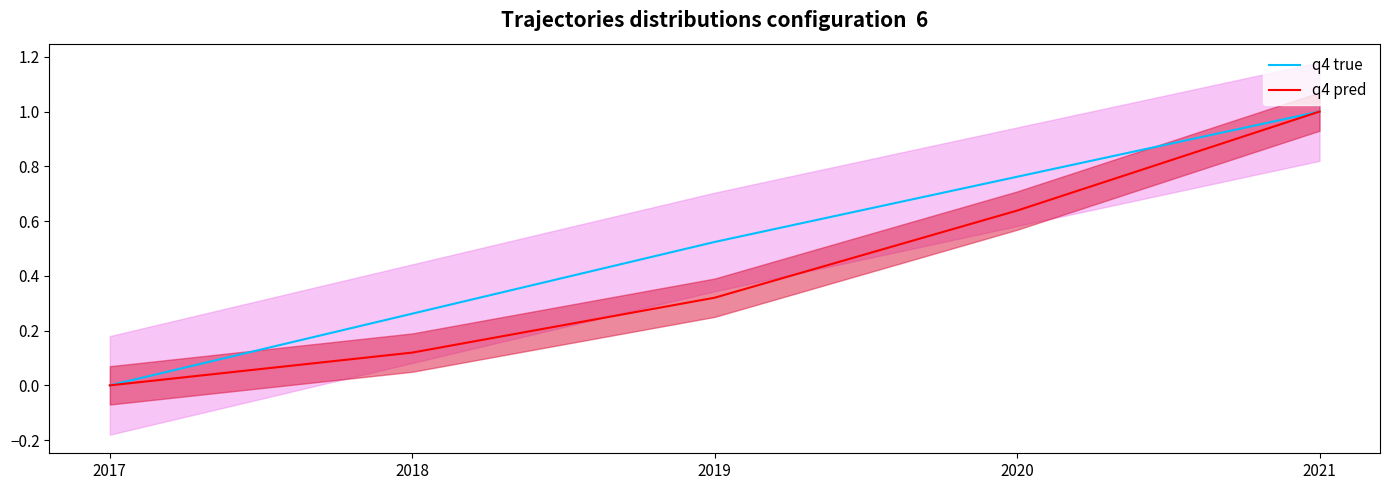

At how many categories does at least one series exceed 0?

4